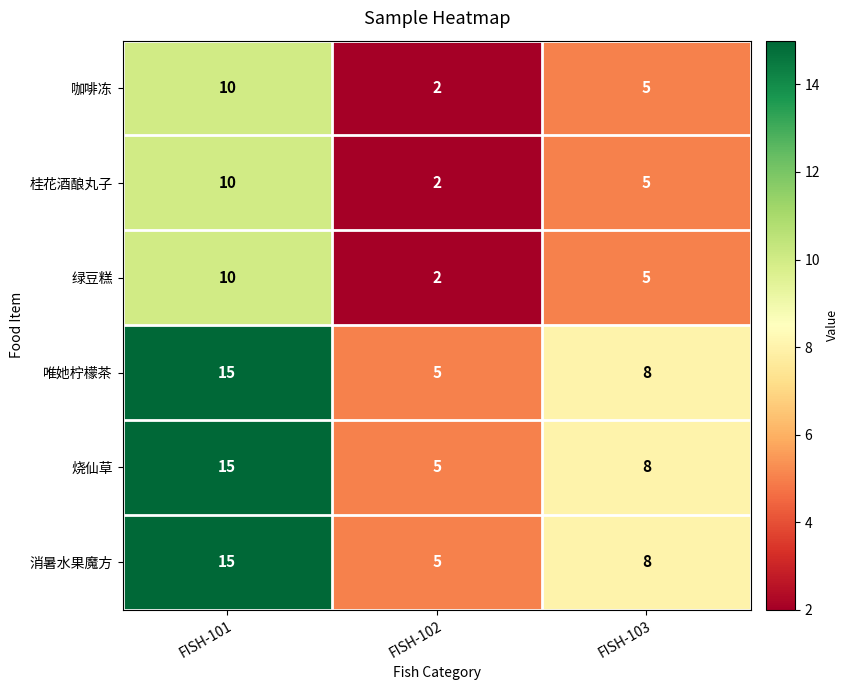

What is the average value of the 绿豆糕 series?

6